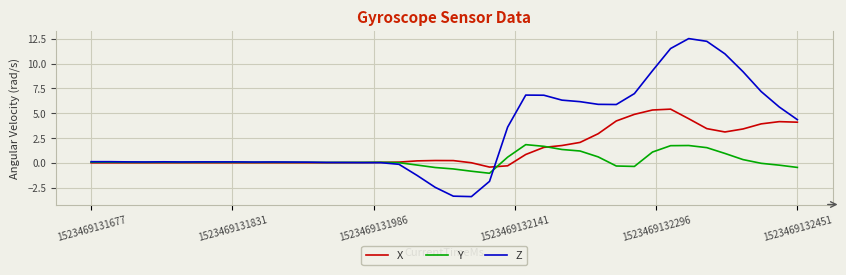

What is the lowest value of the Y series?

-1.1